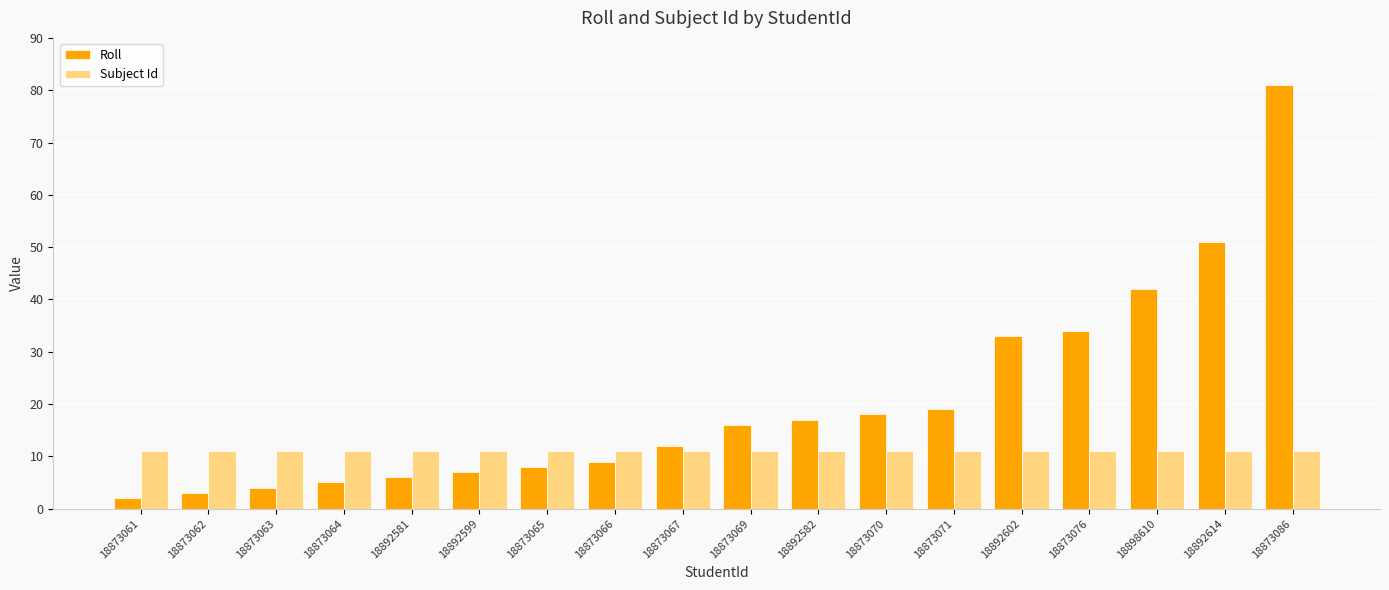

Reading right to left, list all the values displayed in this chart.

Roll: 81	51	42	34	33	19	18	17	16	12	9	8	7	6	5	4	3	2
Subject Id: 11	11	11	11	11	11	11	11	11	11	11	11	11	11	11	11	11	11